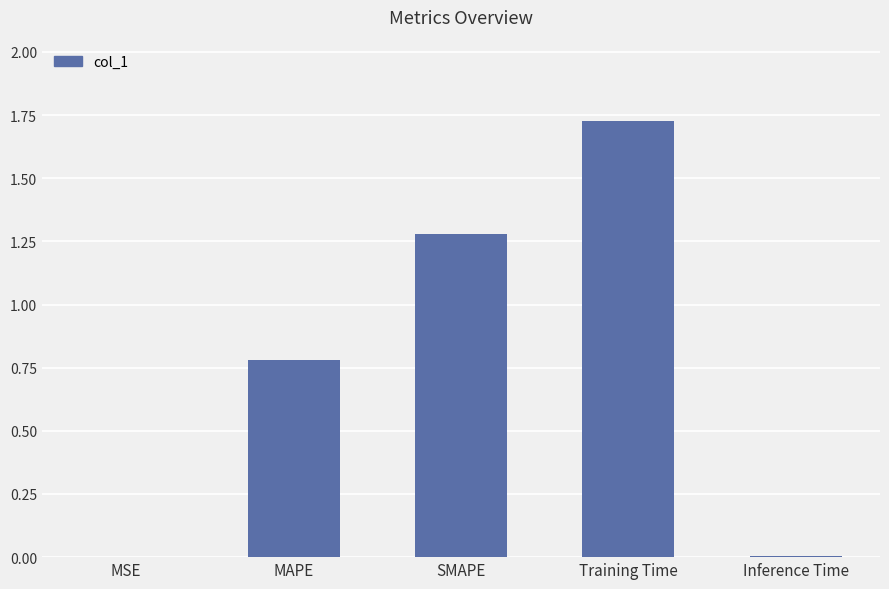

Are the bars horizontal?

No